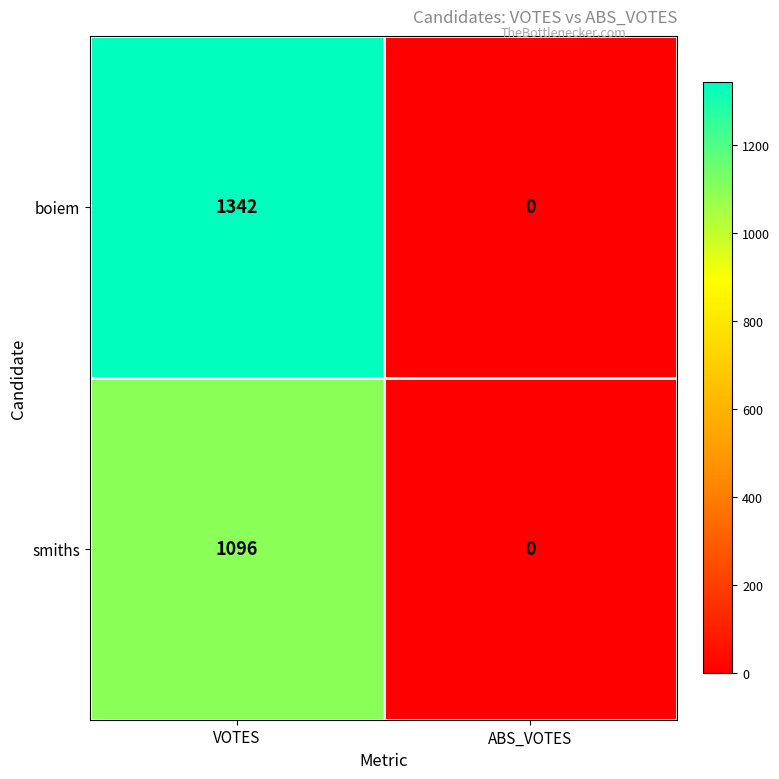

Reading right to left, transcribe all the data shown in this chart.

boiem: ABS_VOTES=0	VOTES=1342
smiths: ABS_VOTES=0	VOTES=1096